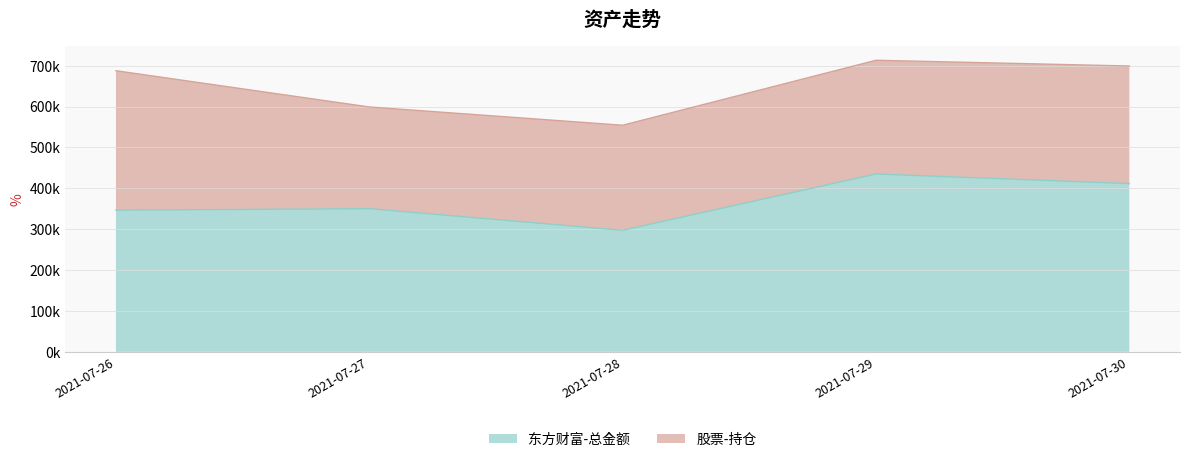

Does the chart display data point markers on the line(s)?

No